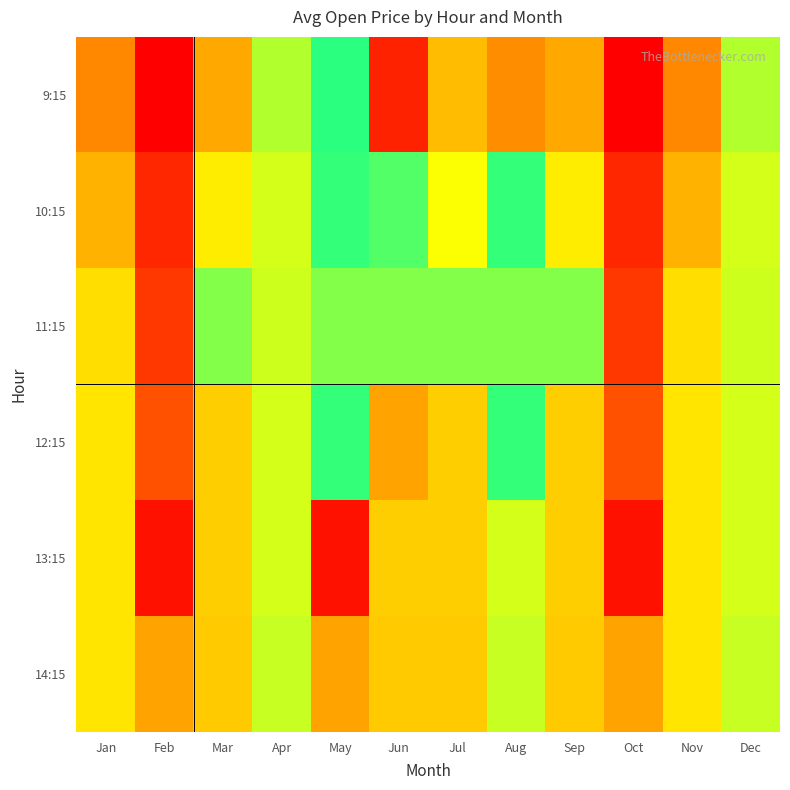

Reading right to left, transcribe all the data shown in this chart.

9:15: Dec=118.6	Nov=110.0	Oct=126.0	Sep=121.9	Aug=110.2	Jul=121.4	Jun=104.7	May=116.0	Apr=118.6	Mar=121.9	Feb=126.0	Jan=110.0
10:15: Dec=119.0	Nov=111.5	Oct=125.0	Sep=120.0	Aug=116.0	Jul=119.5	Jun=115.7	May=116.0	Apr=119.0	Mar=120.0	Feb=125.0	Jan=111.5
11:15: Dec=119.0	Nov=113.1	Oct=124.6	Sep=118.0	Aug=118.0	Jul=118.0	Jun=118.0	May=118.0	Apr=119.0	Mar=118.0	Feb=124.6	Jan=113.1
12:15: Dec=119.1	Nov=113.3	Oct=124.0	Sep=120.9	Aug=116.0	Jul=120.9	Jun=122.0	May=116.0	Apr=119.1	Mar=120.9	Feb=124.0	Jan=113.3
13:15: Dec=119.1	Nov=113.4	Oct=125.5	Sep=120.9	Aug=119.1	Jul=120.9	Jun=120.9	May=125.5	Apr=119.1	Mar=120.9	Feb=125.5	Jan=113.4
14:15: Dec=118.9	Nov=113.4	Oct=122.0	Sep=121.0	Aug=118.9	Jul=121.0	Jun=121.0	May=122.0	Apr=118.9	Mar=121.0	Feb=122.0	Jan=113.4